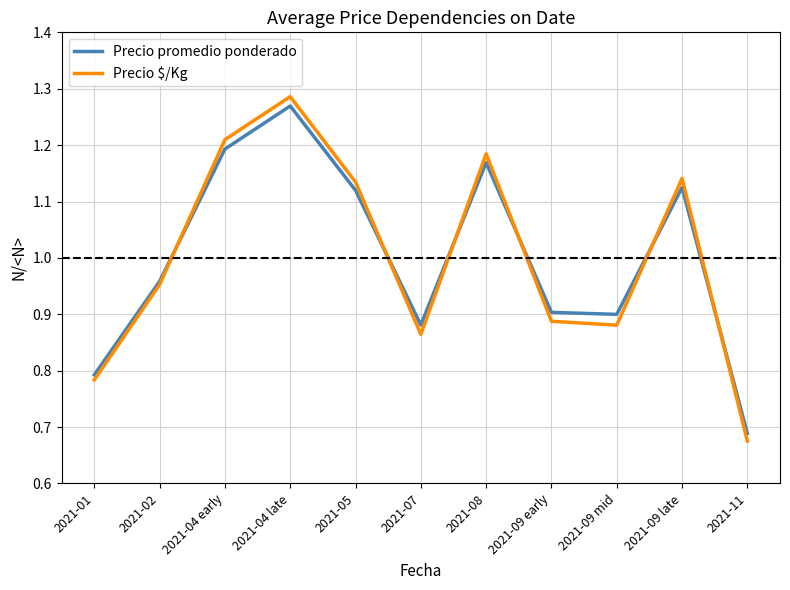

At how many categories does at least one series exceed 0?

11